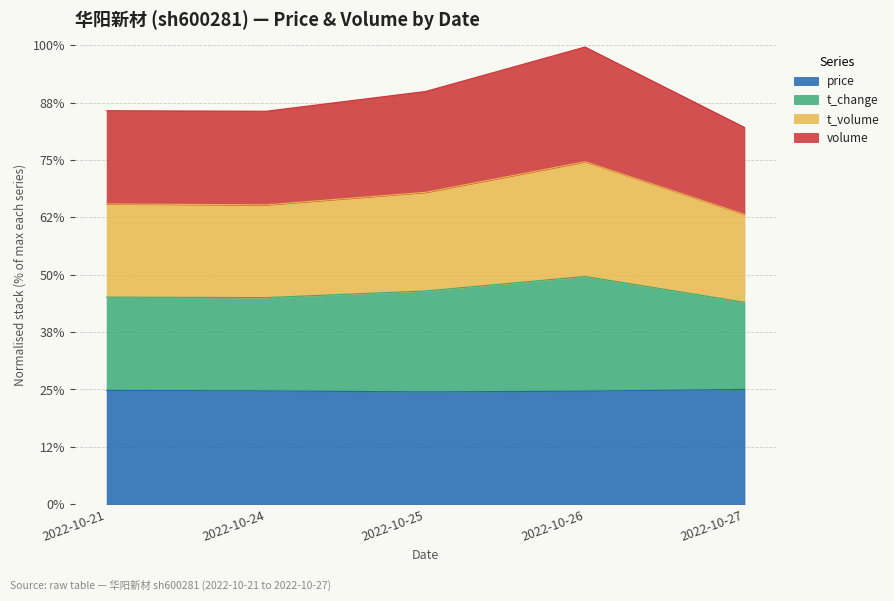

Which series has the largest range (max minus min)?

volume